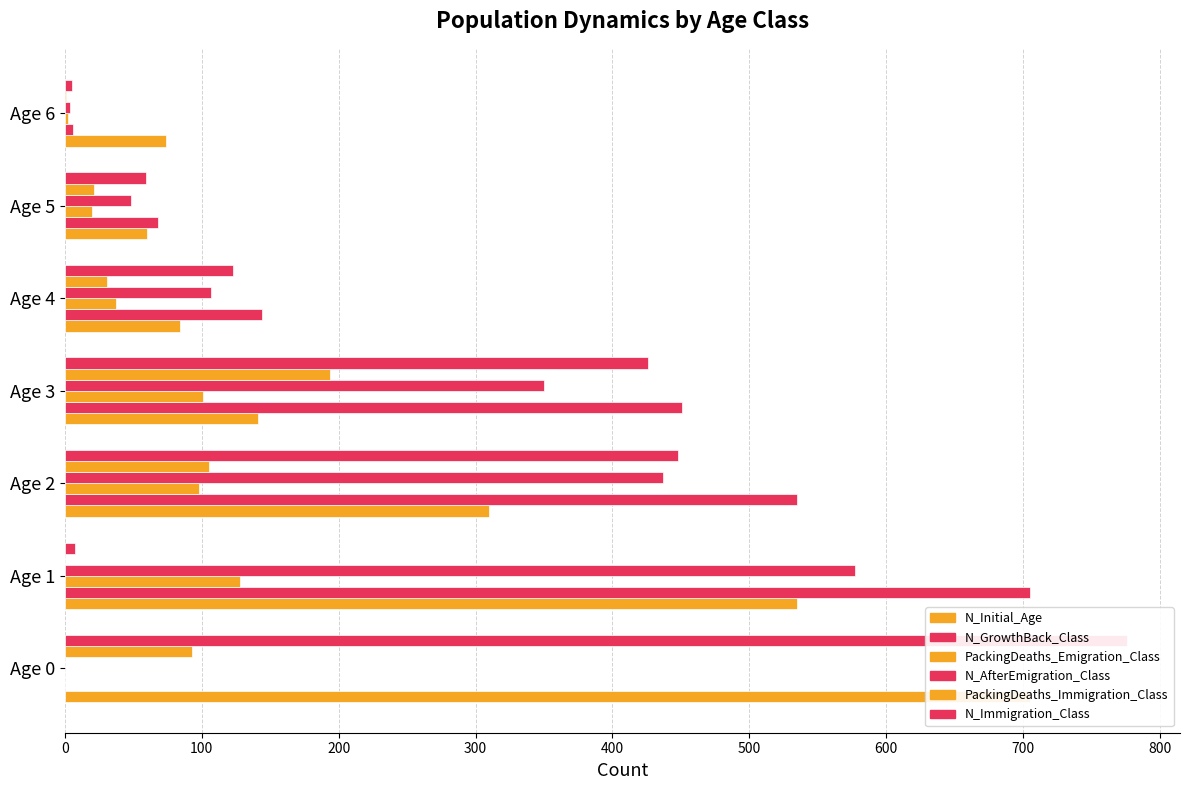

Rank the series by their maximum value, from lowest to highest.

PackingDeaths_Emigration_Class, PackingDeaths_Immigration_Class, N_AfterEmigration_Class, N_Initial_Age, N_GrowthBack_Class, N_Immigration_Class